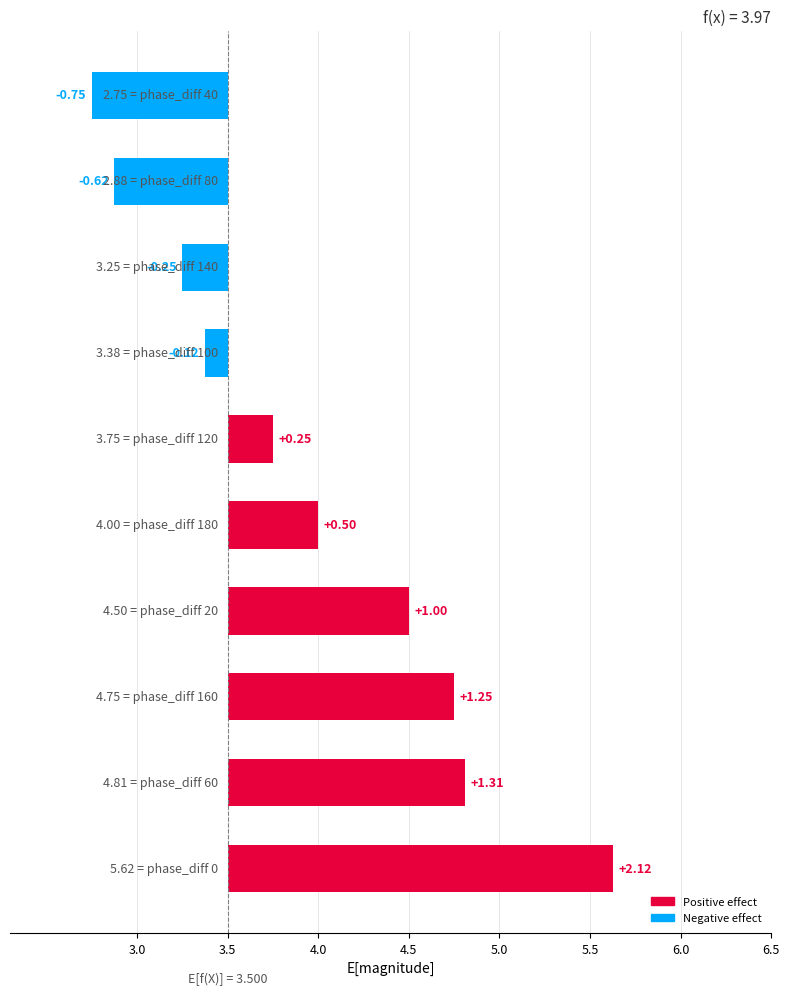

How many data points does each series have?

10